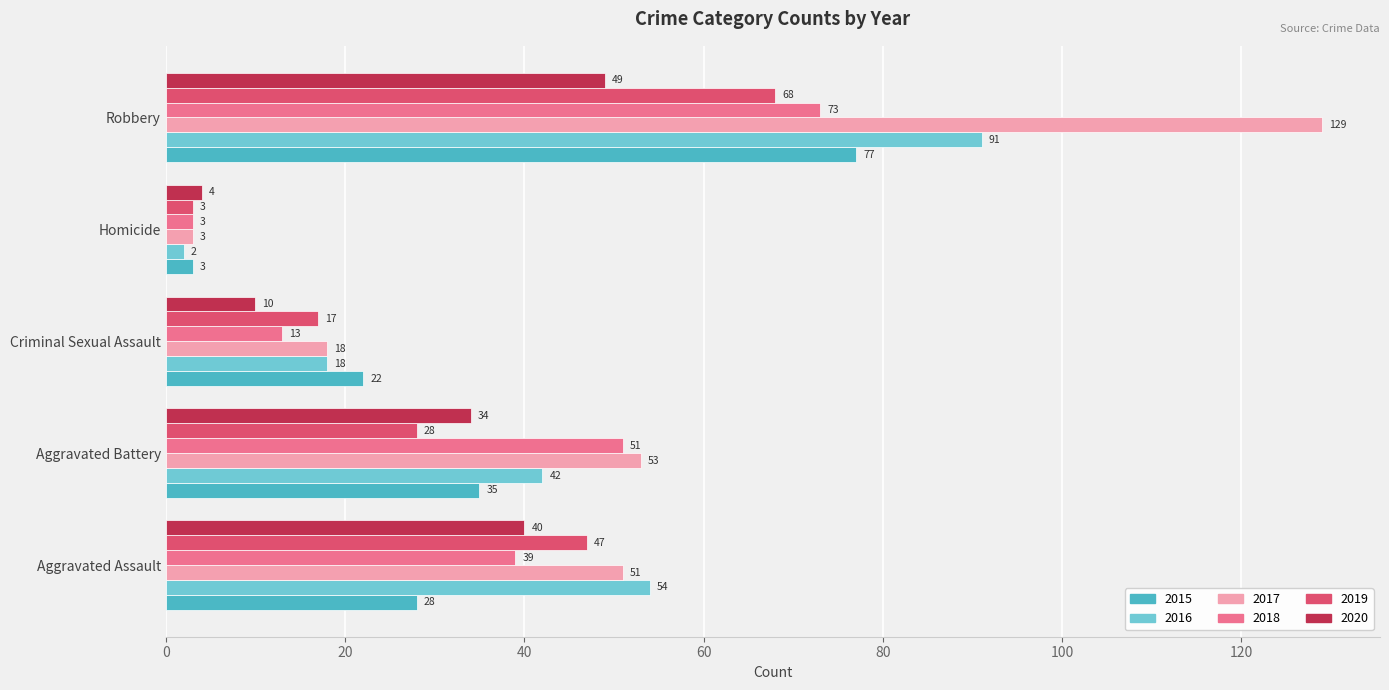

Where is 2019 nearest to the value 35?

Aggravated Battery